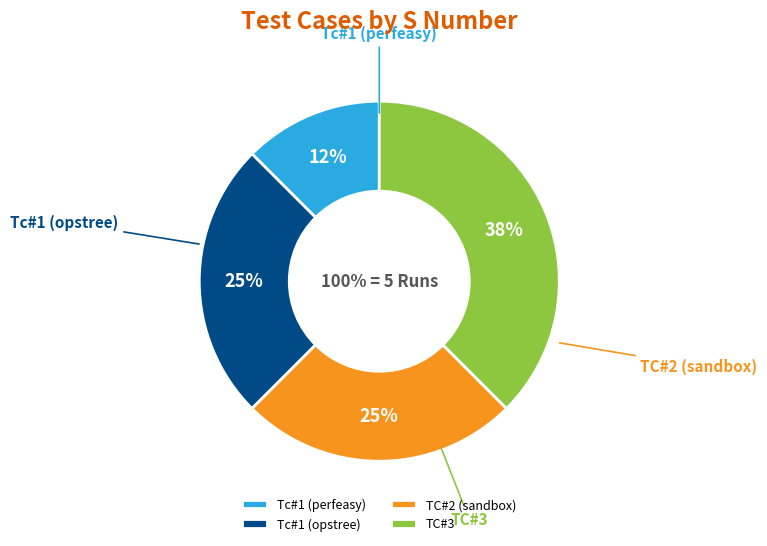

What is the largest slice in the pie chart?

TC#3